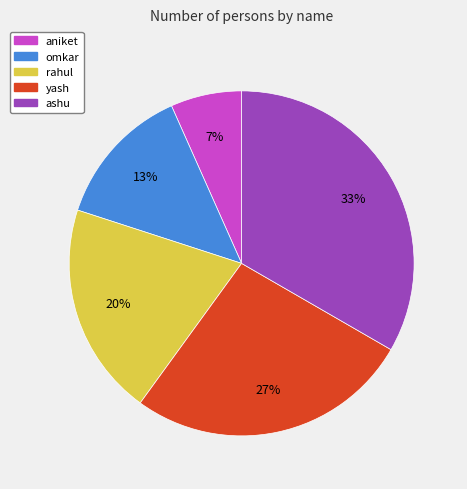

How many slices are in this pie chart?

5